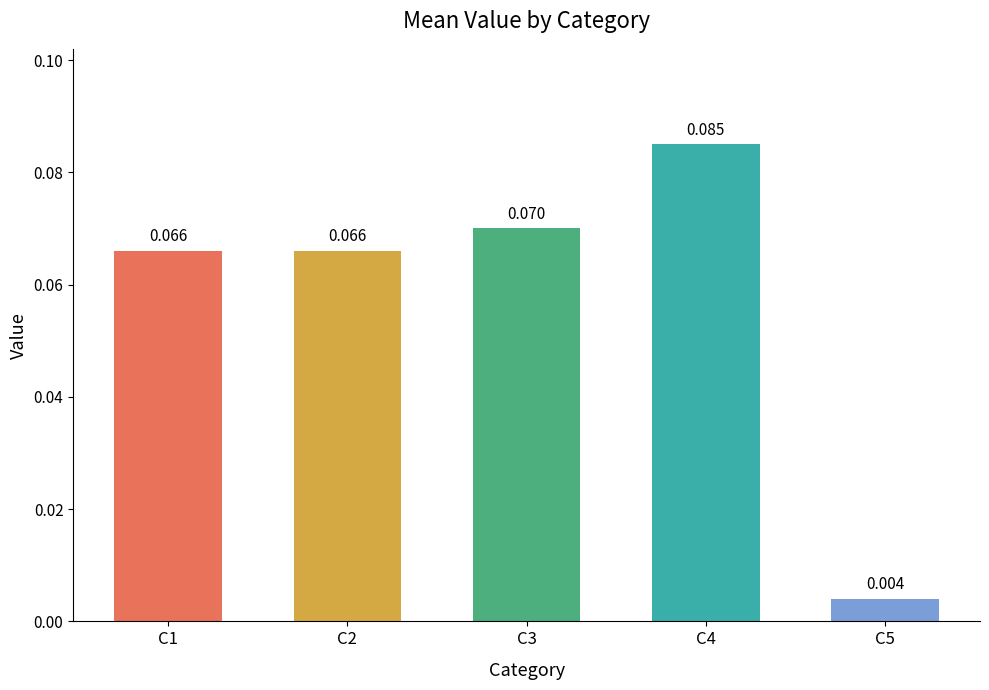

What is the change in value from C1 to C5?

-0.1